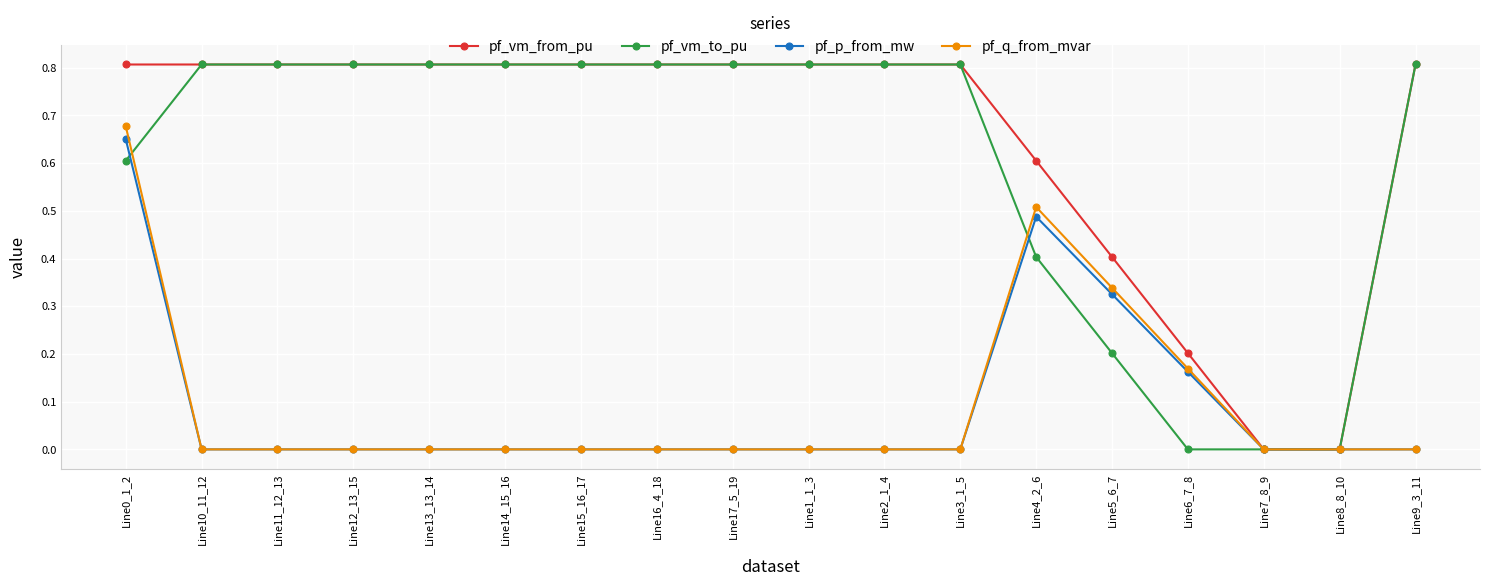

What is the label of the 14th point from the right?

Line13_13_14